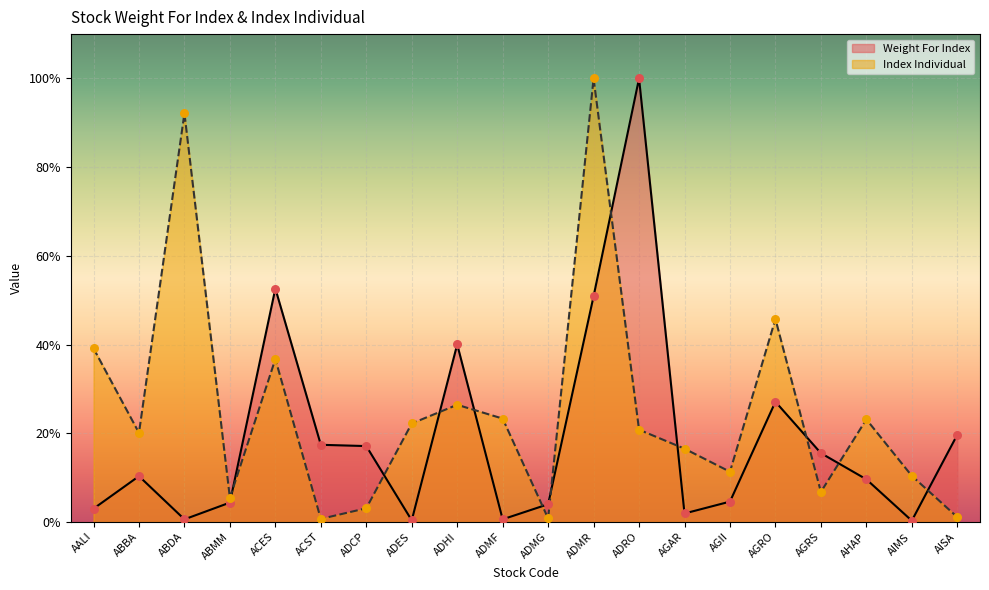

At how many categories does at least one series exceed 0?

20